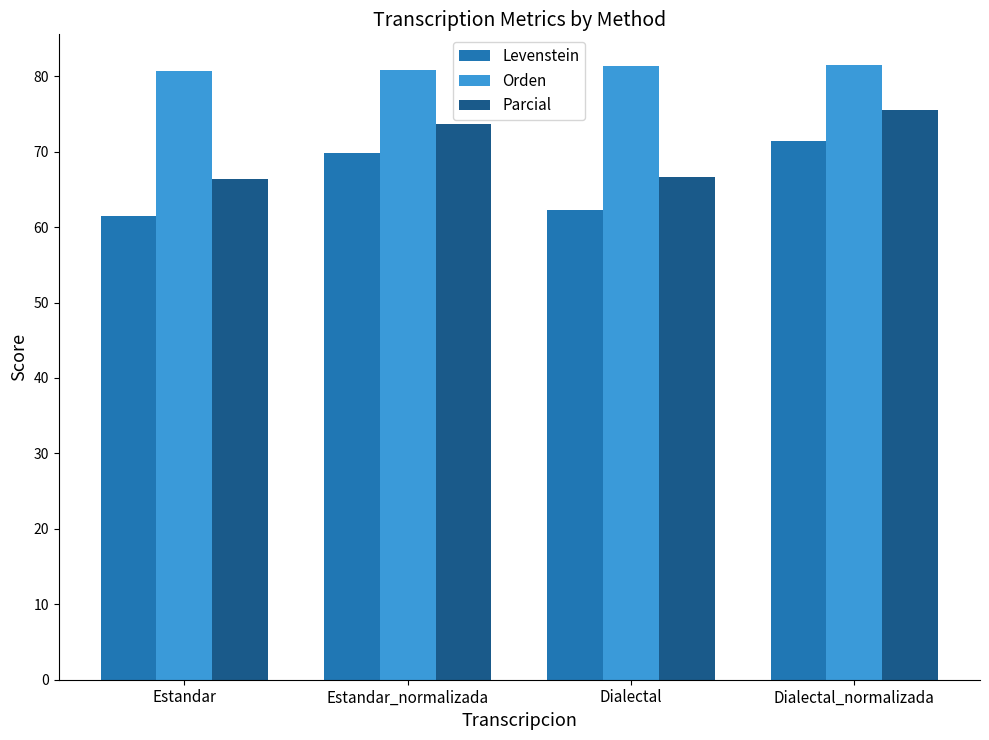

Where does the Levenstein series first go above 69?

Estandar_normalizada